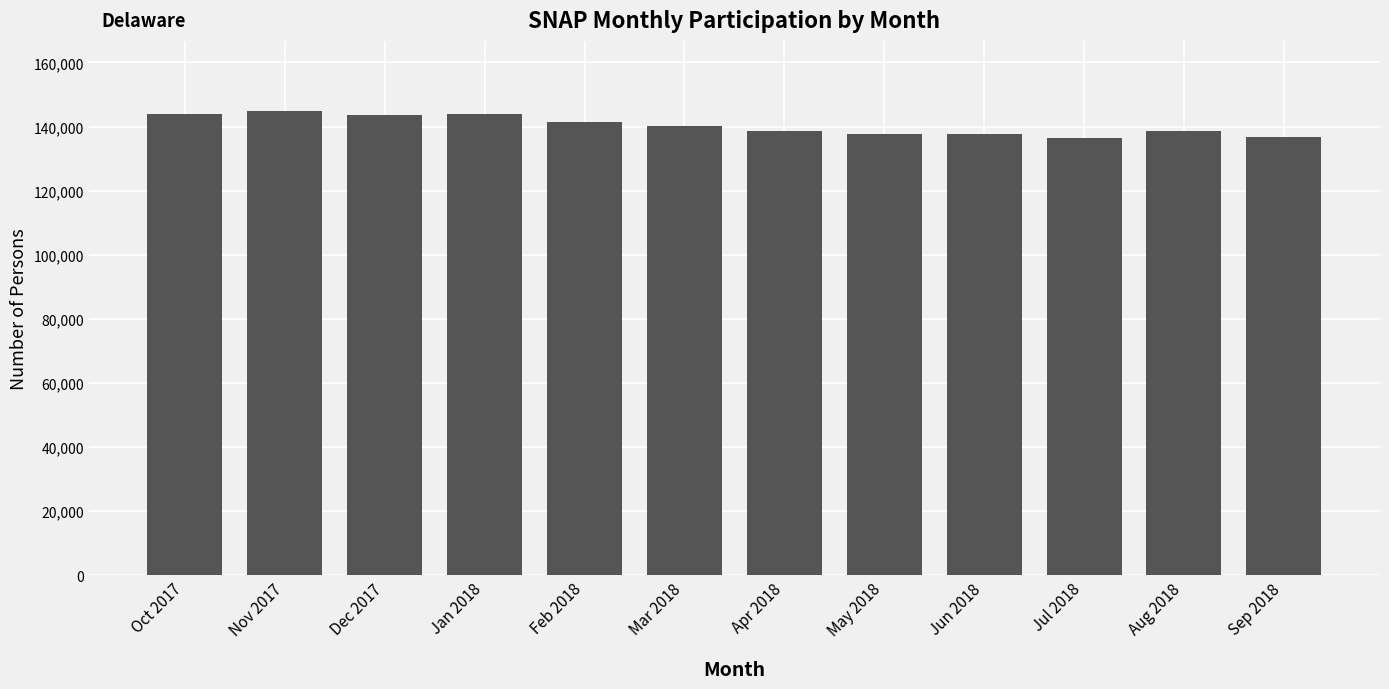

What is the label of the 1st bar from the right?

Sep 2018